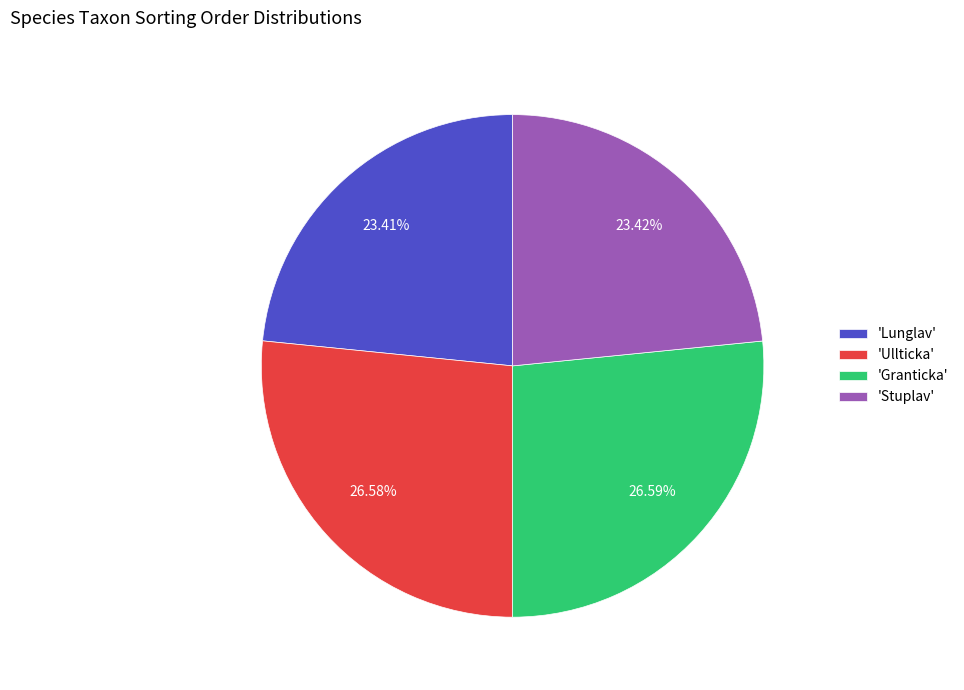

Combined, do 'Ullticka' and 'Granticka' account for over 50%?

Yes